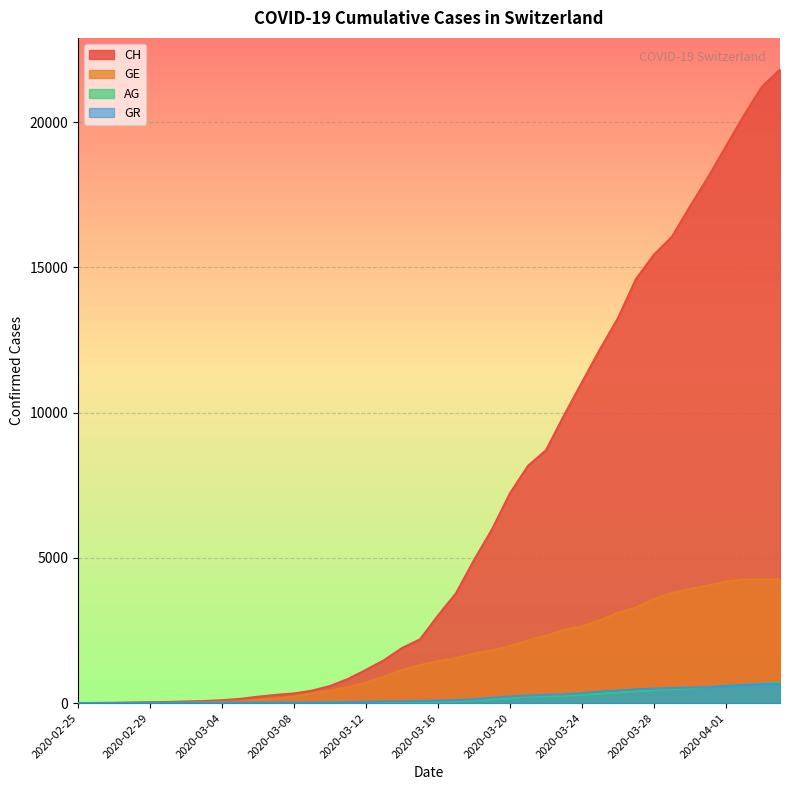

What is the highest value of the CH series?

21815